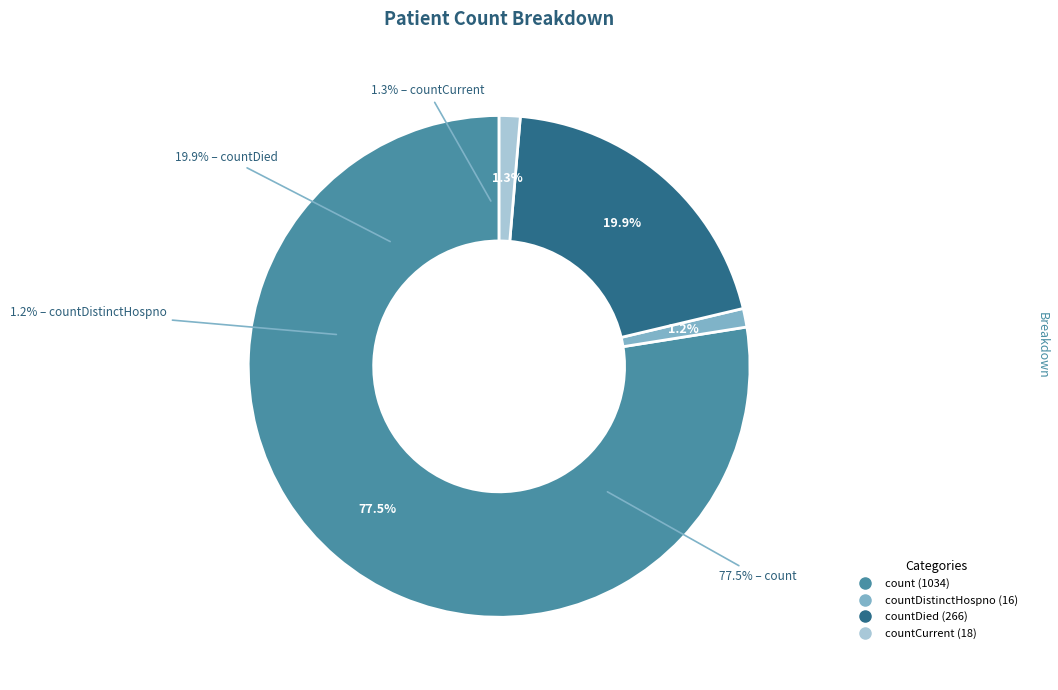

Is it true that countDied is 8% of the pie?

False